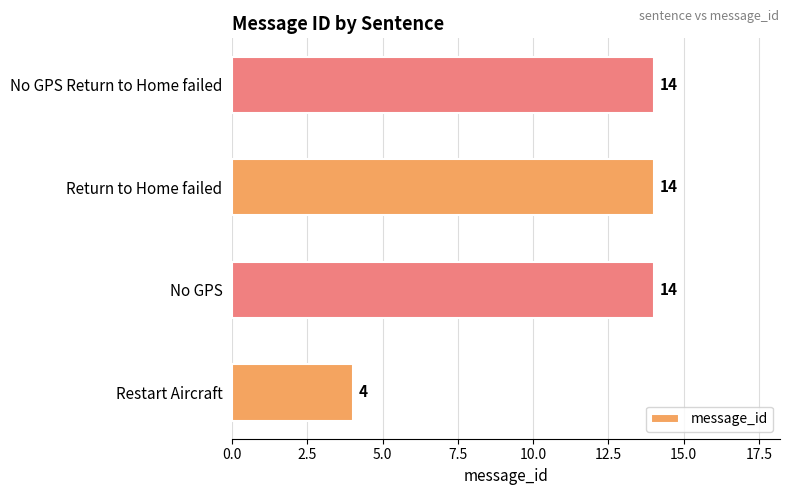

Count the values in the range 14 to 15.

3